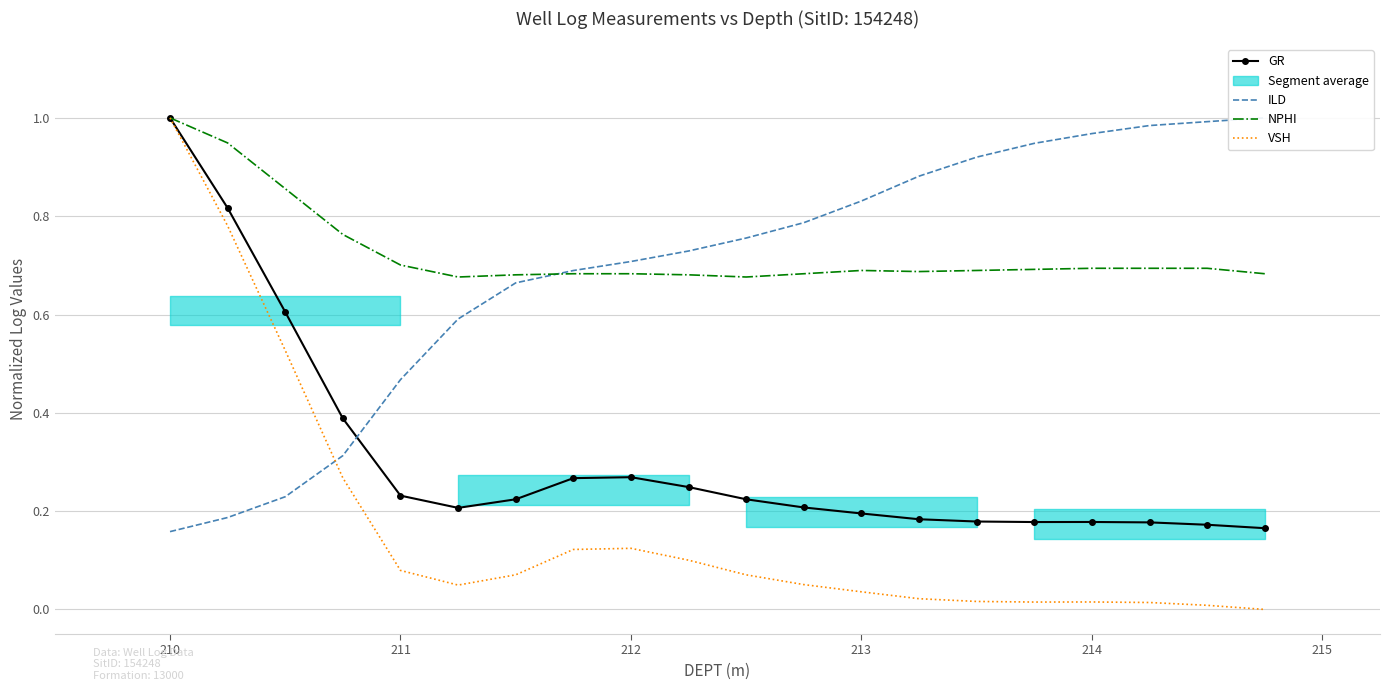

At which label does GR reach its peak?

210